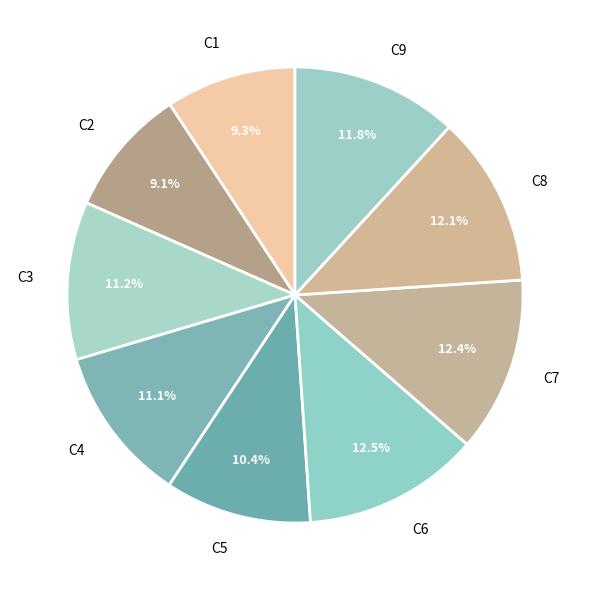

How many segments does this pie chart have?

9